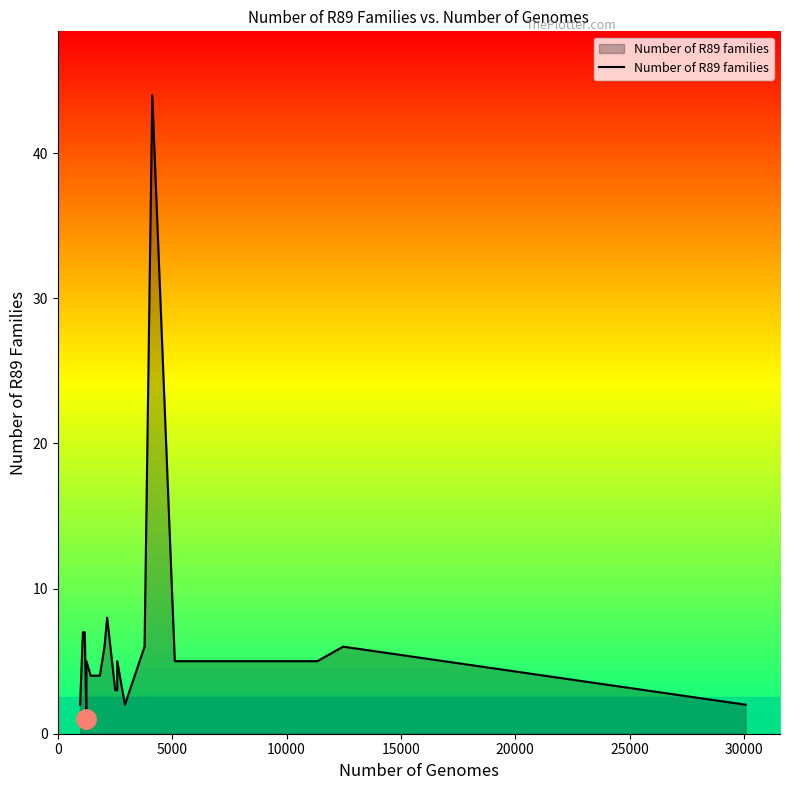

What is the difference between the maximum and minimum values?

43